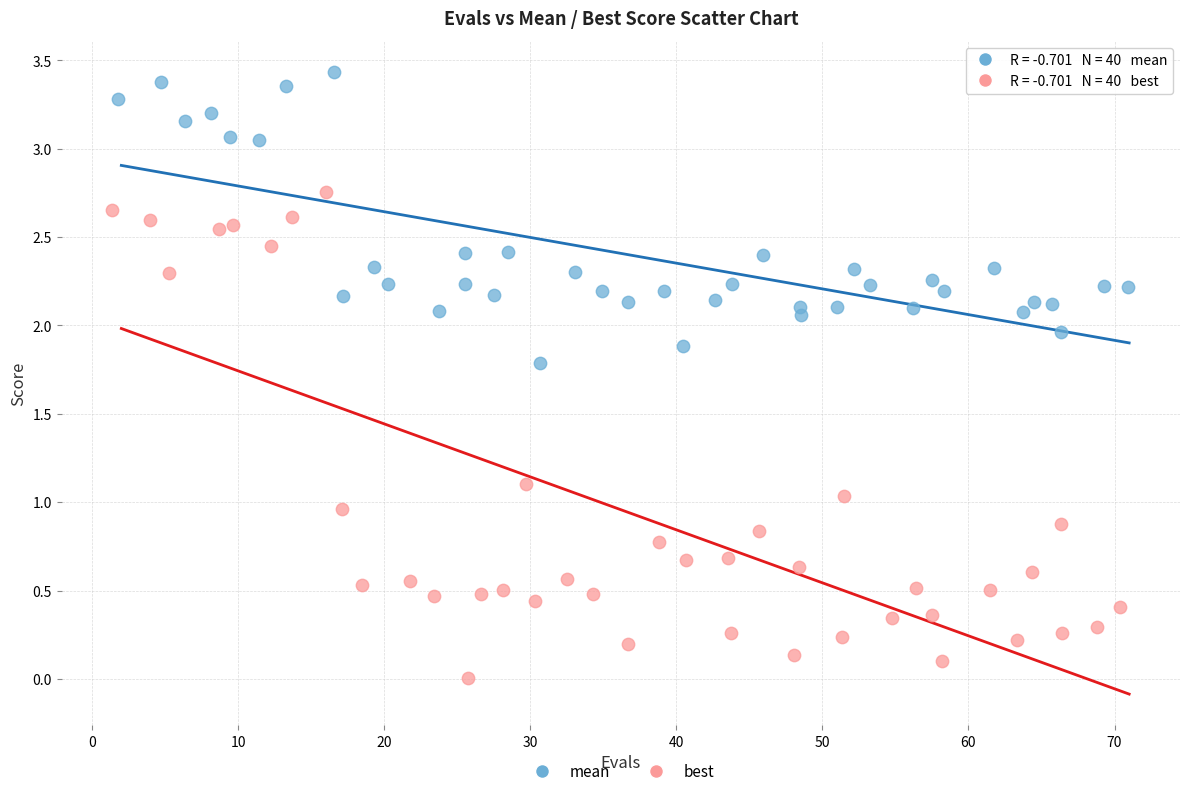

Which series has the widest spread of Y values?

best